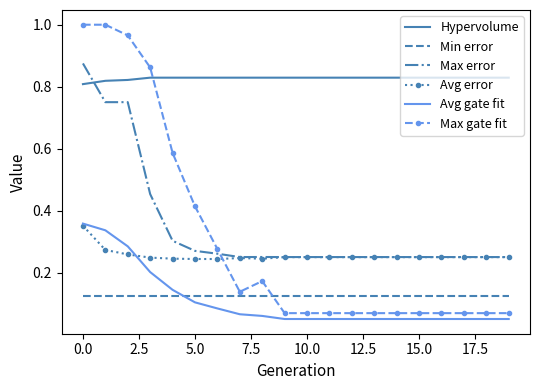

Which series has the largest total across all categories?

Hypervolume